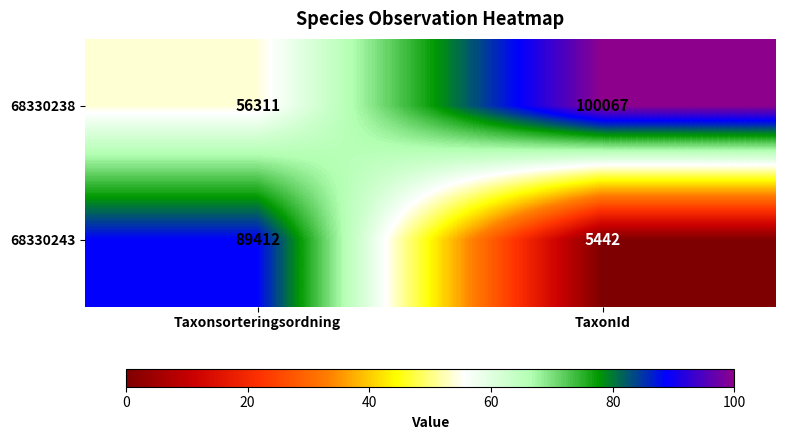

What is the average value of the 68330243 series?

47427